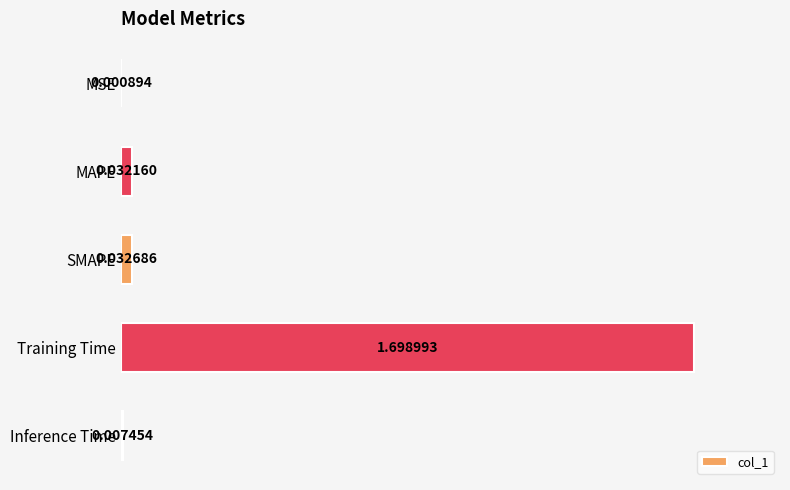

What is the sum of all values?

1.8